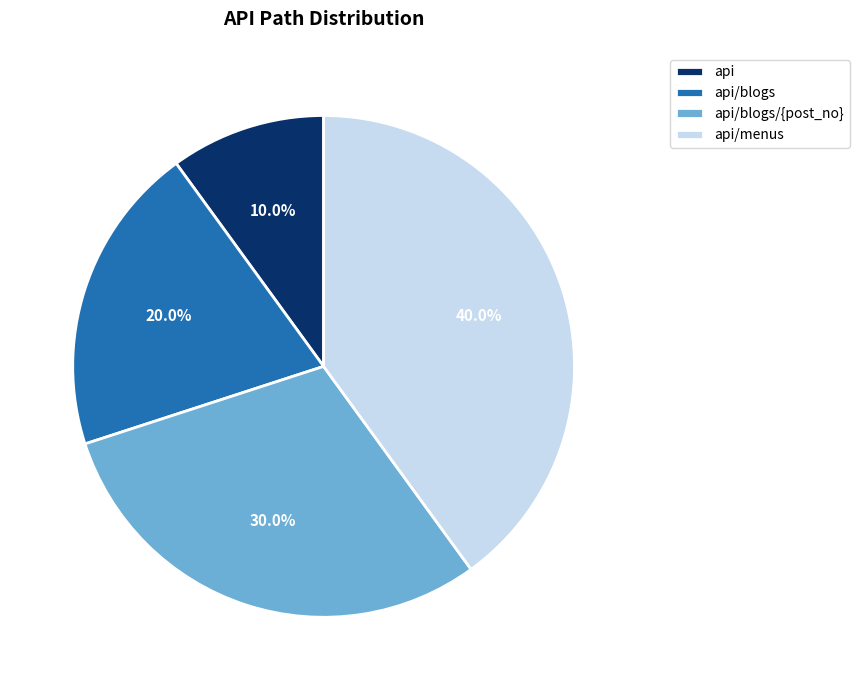

Is api/blogs the majority of the pie?

No